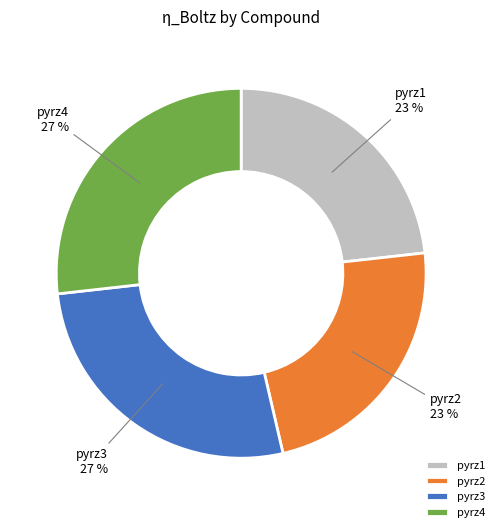

Does pyrz4 account for over 50% of the chart?

No